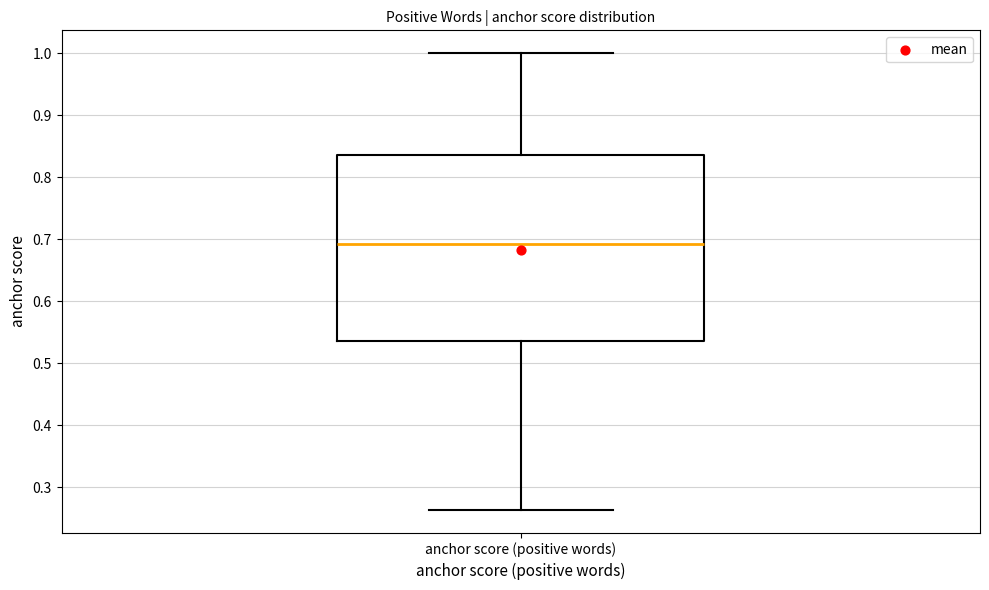

Where does the median line of the box for anchor score (positive words) sit on the y-axis? The values are not printed on the chart, so give them approximately, as read against the axis.

0.69